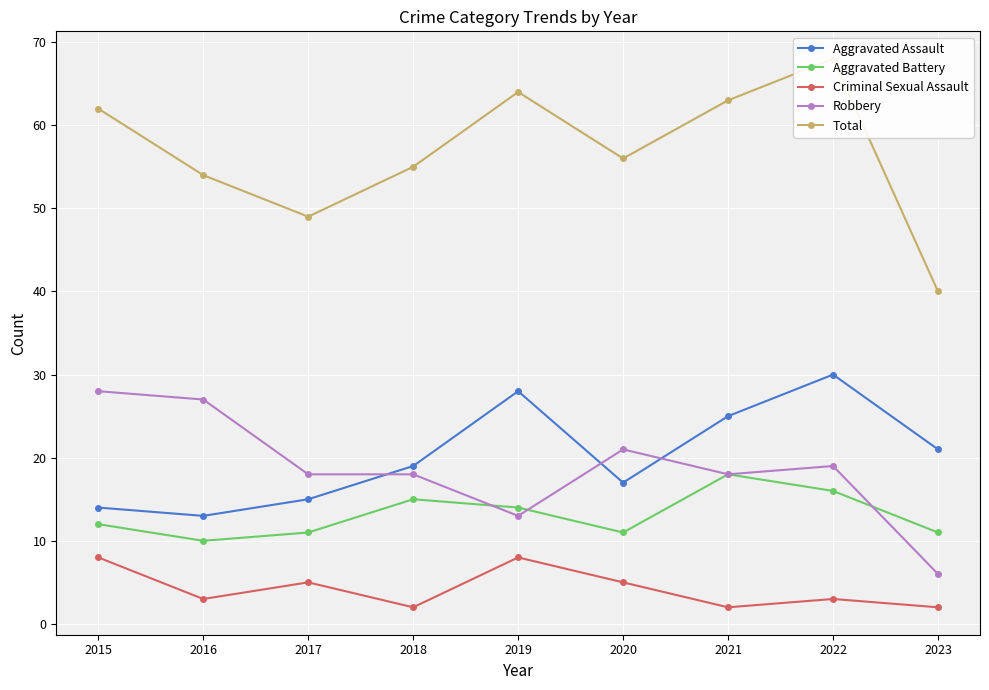

Reading left to right, transcribe all the data shown in this chart.

Aggravated Assault: 2015=14	2016=13	2017=15	2018=19	2019=28	2020=17	2021=25	2022=30	2023=21
Aggravated Battery: 2015=12	2016=10	2017=11	2018=15	2019=14	2020=11	2021=18	2022=16	2023=11
Criminal Sexual Assault: 2015=8	2016=3	2017=5	2018=2	2019=8	2020=5	2021=2	2022=3	2023=2
Robbery: 2015=28	2016=27	2017=18	2018=18	2019=13	2020=21	2021=18	2022=19	2023=6
Total: 2015=62	2016=54	2017=49	2018=55	2019=64	2020=56	2021=63	2022=68	2023=40